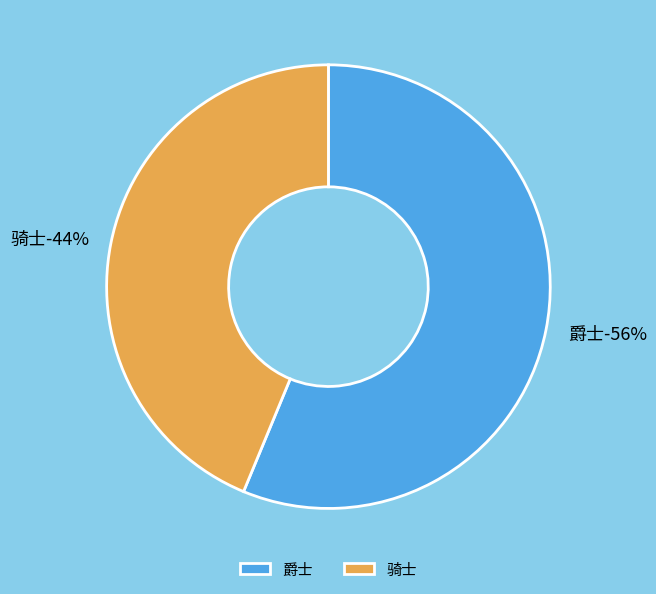

Do 骑士 and 爵士 together represent more than half of the pie?

Yes